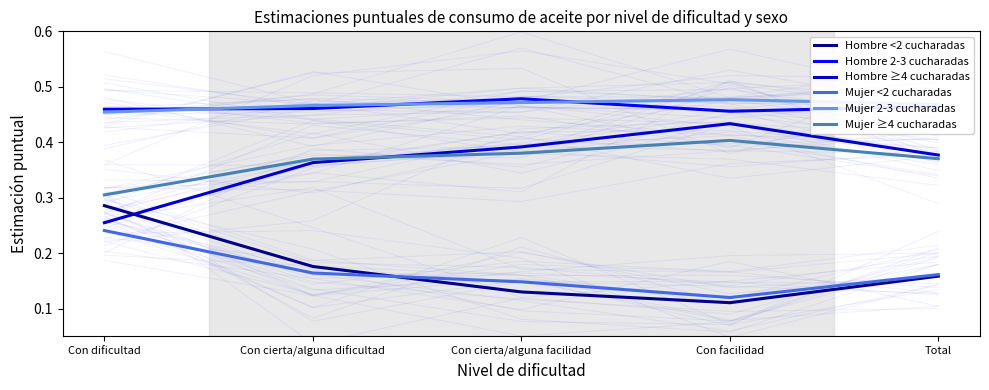

Count the number of categories in the chart.

5